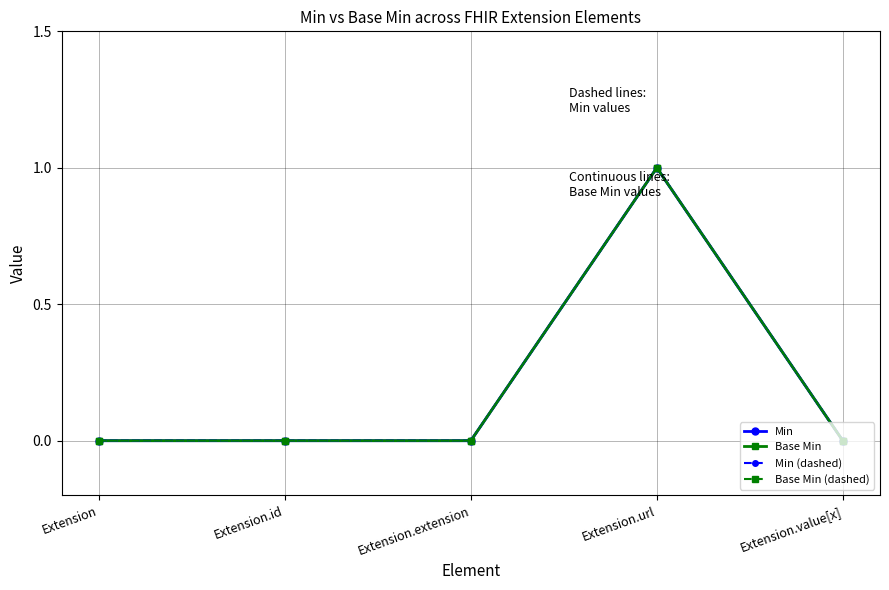

How many lines are shown in the chart?

4